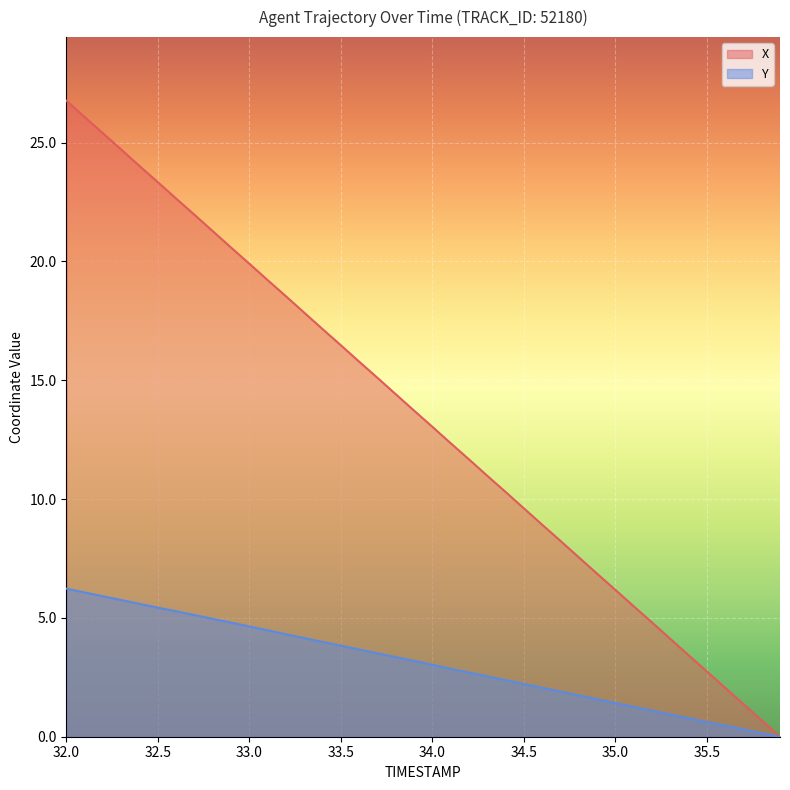

What are all the series names shown in the legend?

X, Y